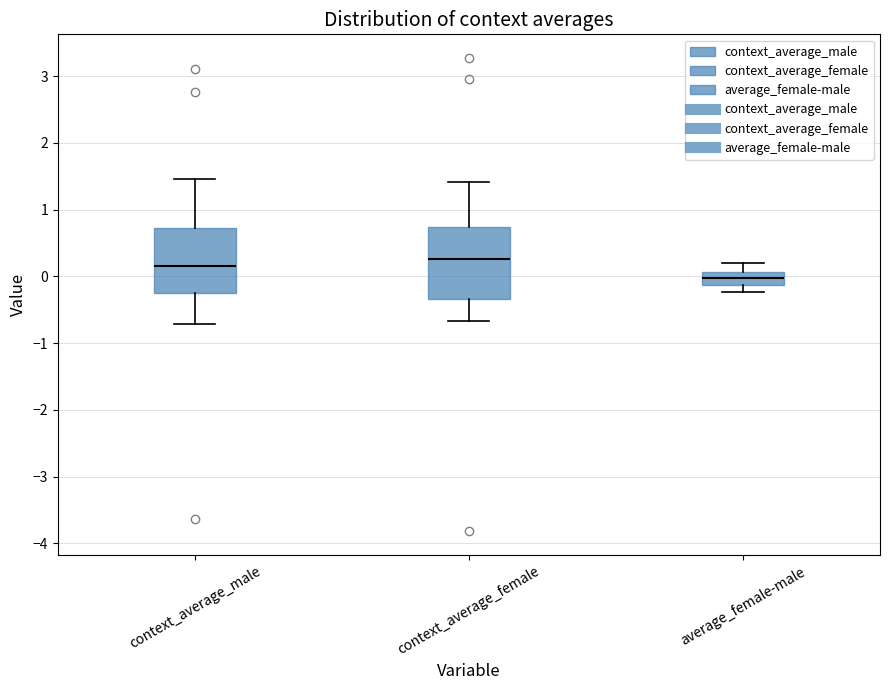

Reading left to right, read every box against the y-axis: the position of its median line, the range the box covers, and the ends of its whiskers. The values are not printed on the chart, so give them approximately, as read against the axis.

context_average_male: median 0.2, box -0.3 to 0.7, whiskers -0.7 to 1.5
context_average_female: median 0.3, box -0.3 to 0.7, whiskers -0.7 to 1.4
average_female-male: median 0.0, box -0.1 to 0.1, whiskers -0.2 to 0.2